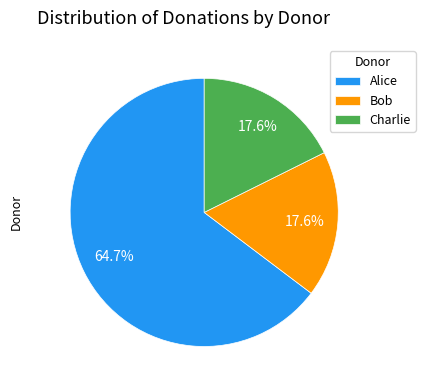

What percentage is the Charlie slice, to the nearest percent?

18%